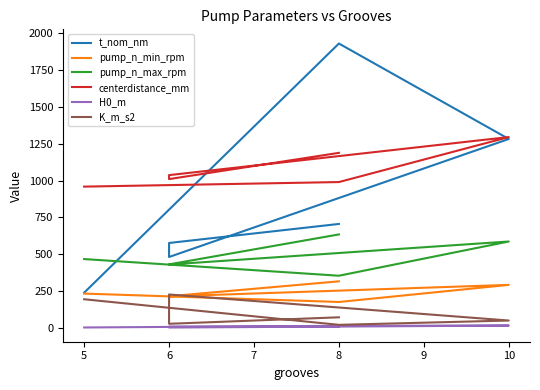

Is it true that H0_m equals 25.0 at 10?

False